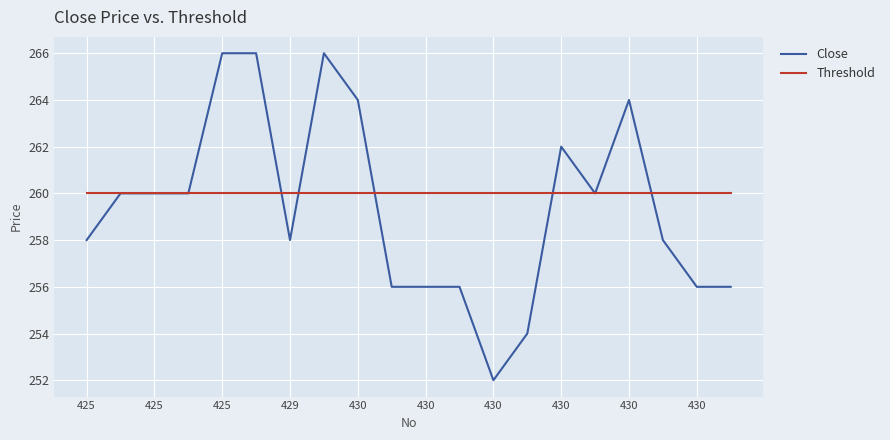

What is the maximum value for Threshold?

260